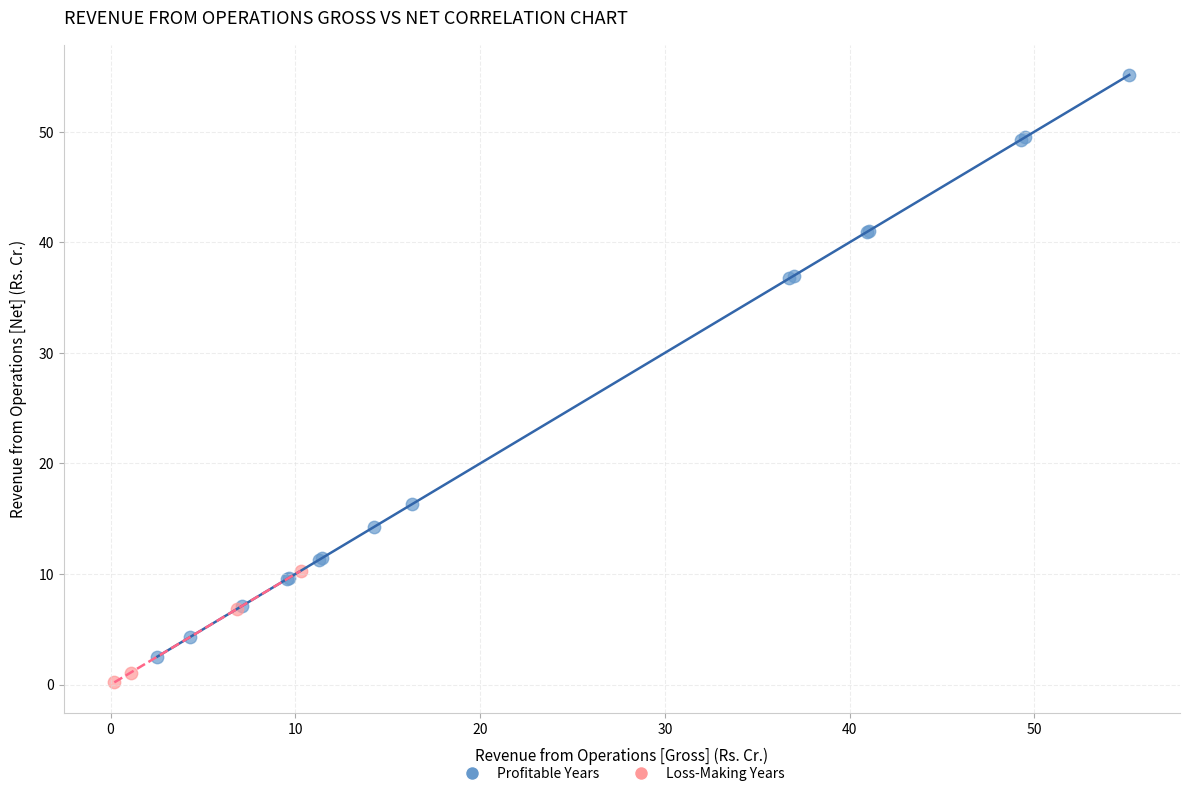

What are all the series names shown in the legend?

Profitable Years, Loss-Making Years